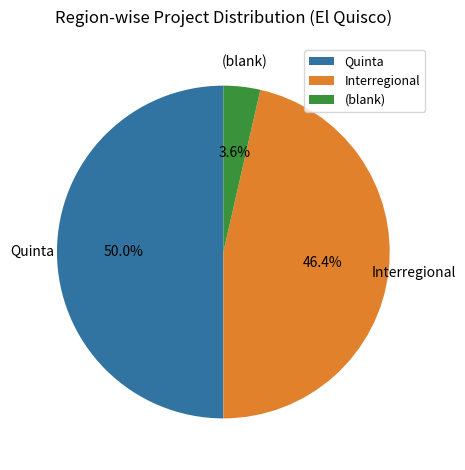

Which category has the smallest portion of the pie?

(blank)